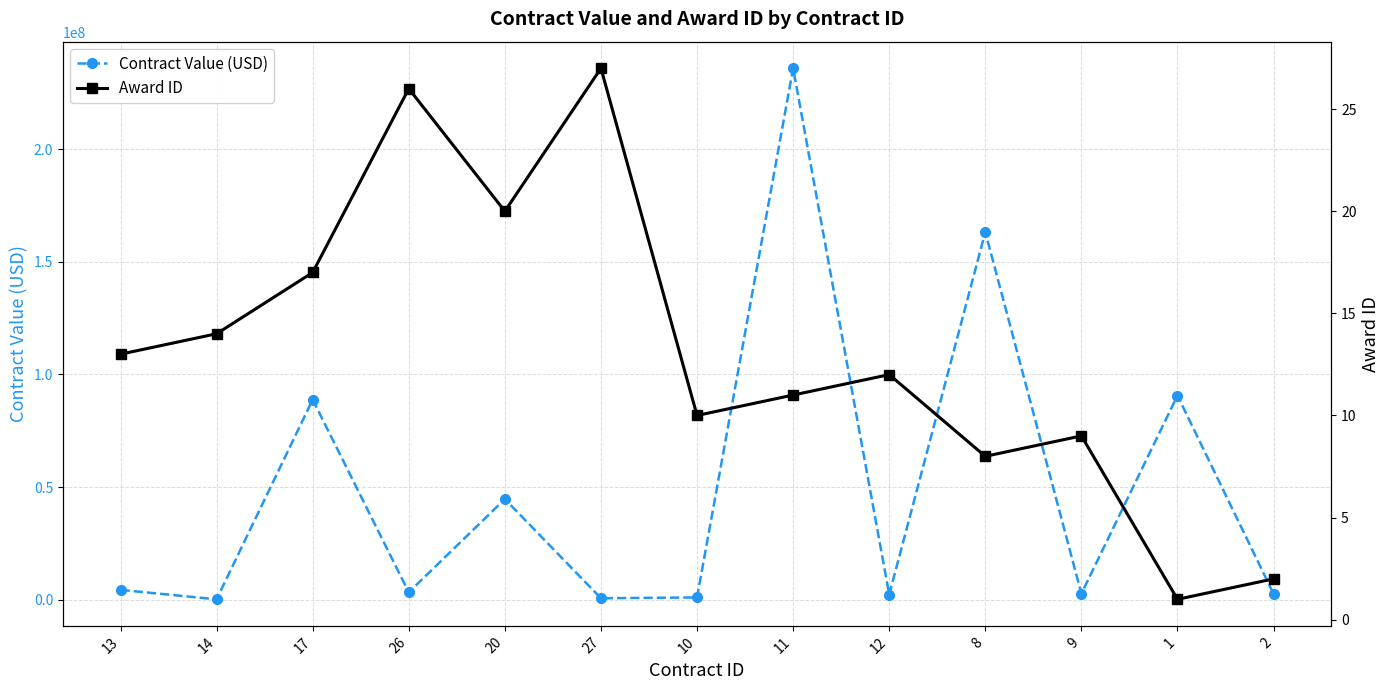

Rank the categories by Award ID value from lowest to highest.

1, 2, 8, 9, 10, 11, 12, 13, 14, 17, 20, 26, 27